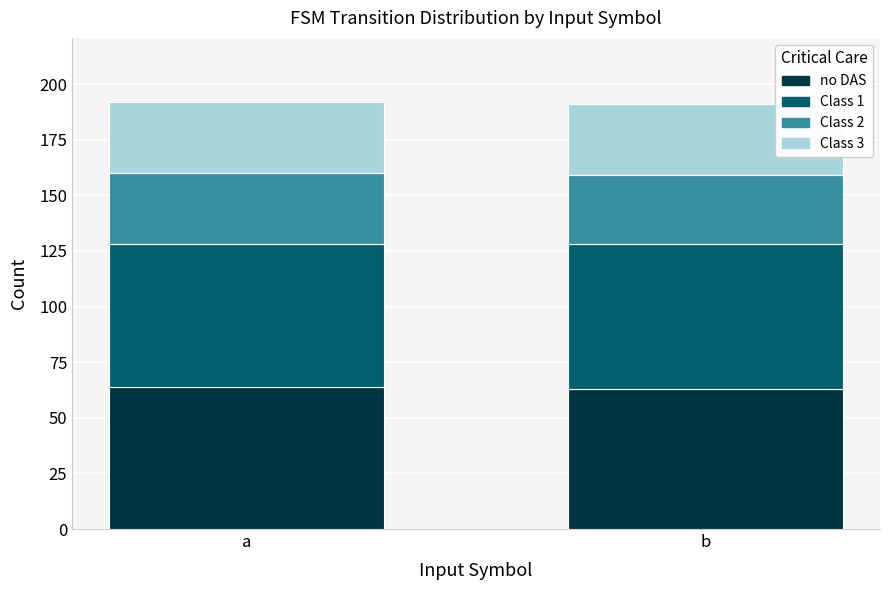

What is the total value across all series at b?

191